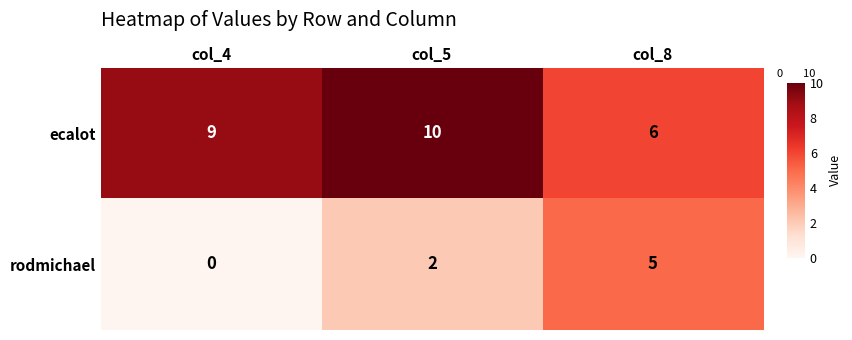

What is the total value across all series at col_8?

11